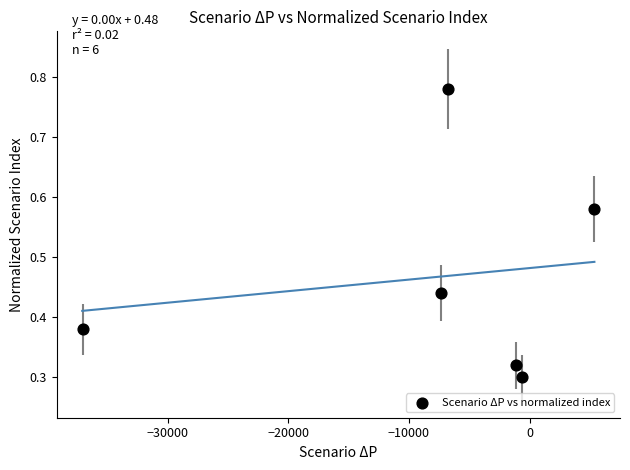

What is the range of X values (max minus min)?

42363.9